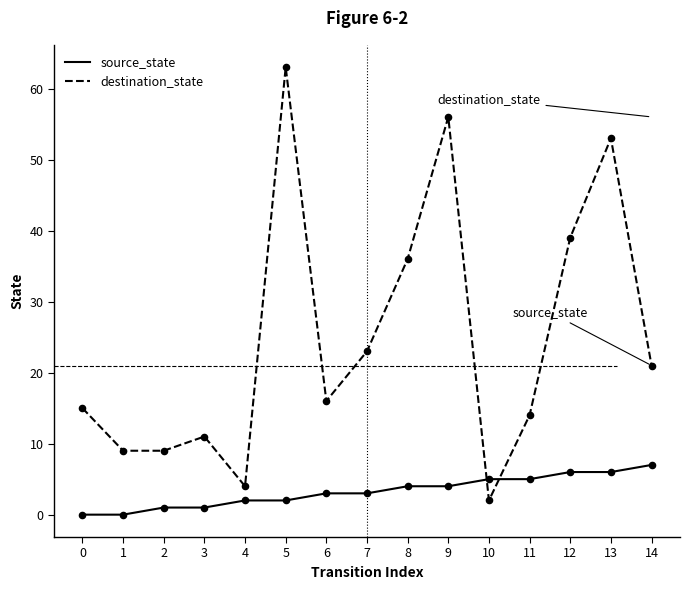

Which series has the largest total across all categories?

destination_state